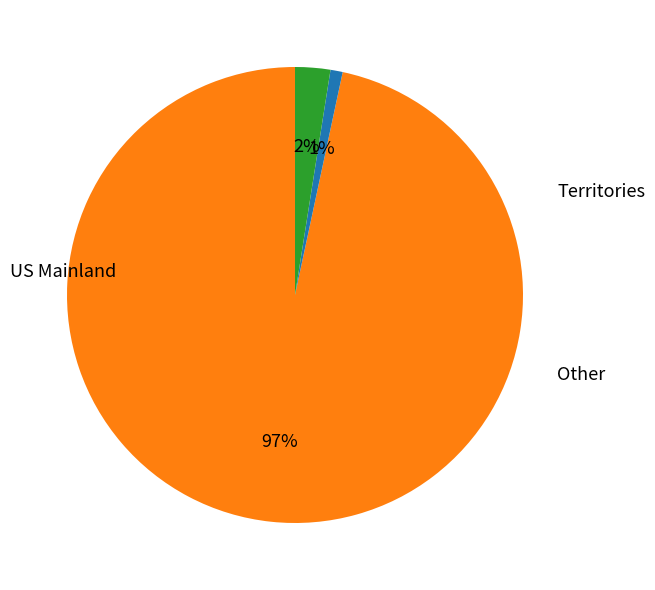

To the nearest percent, what is the difference between the largest and smallest slice percentages?

96%